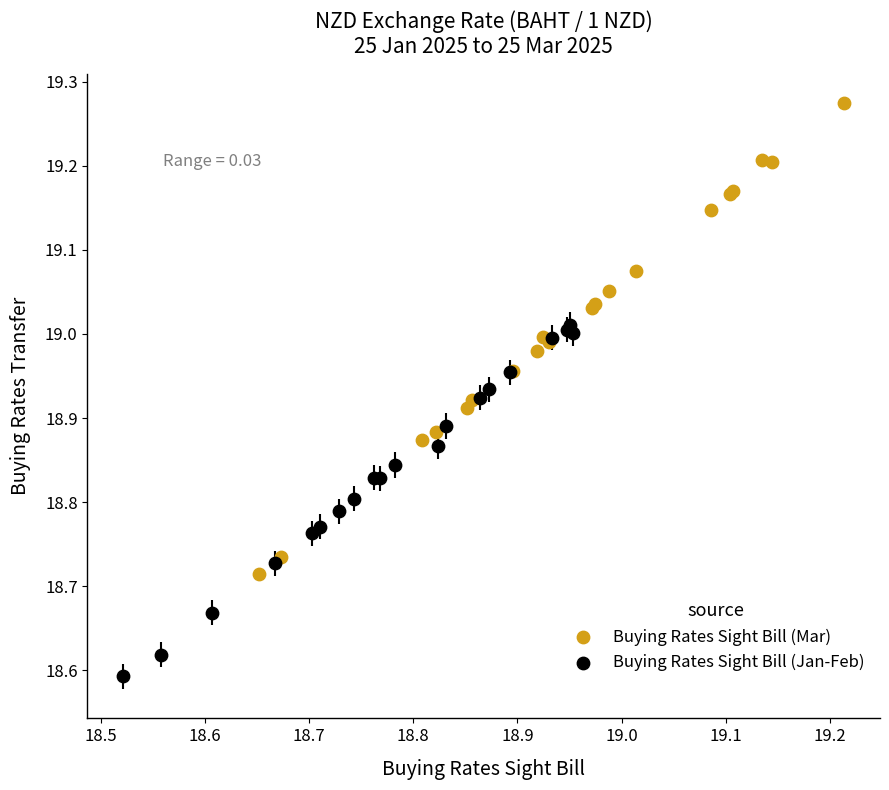

Which series contains the lowest Y value?

Buying Rates Sight Bill (Jan-Feb)